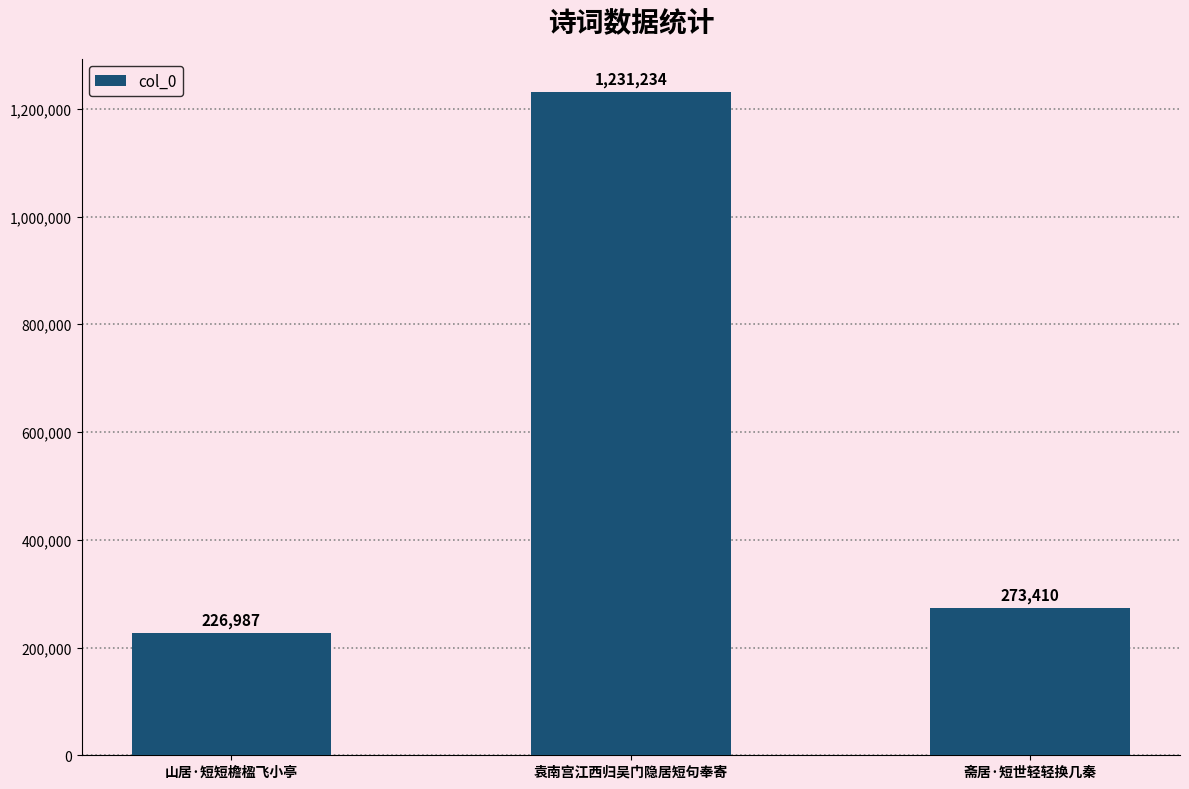

Are the bars horizontal?

No